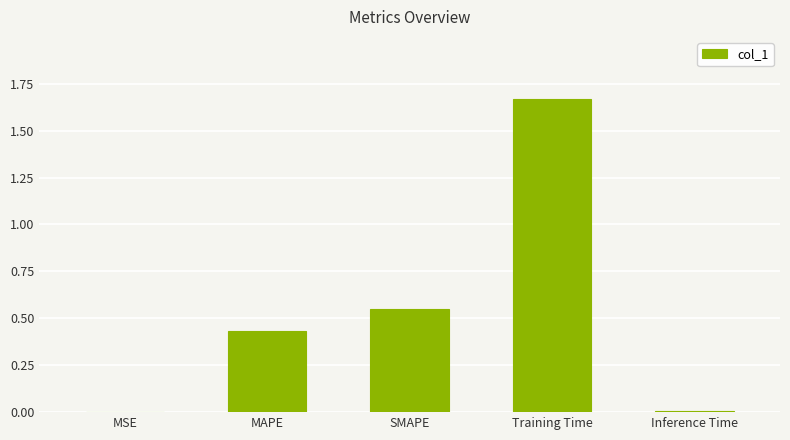

Between SMAPE and Training Time, which is larger?

Training Time